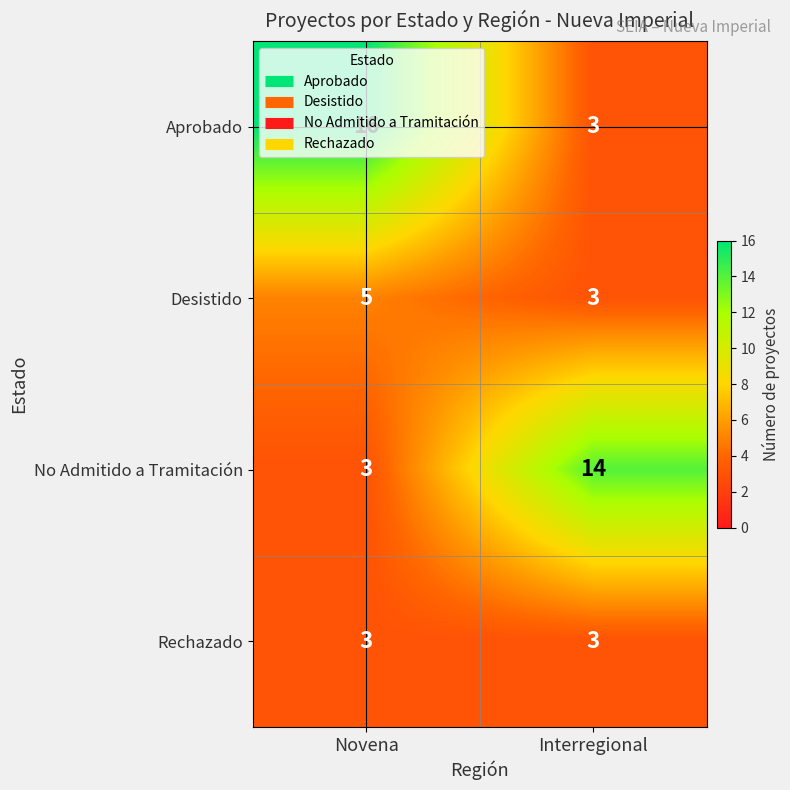

What is the average value of the Rechazado series?

3